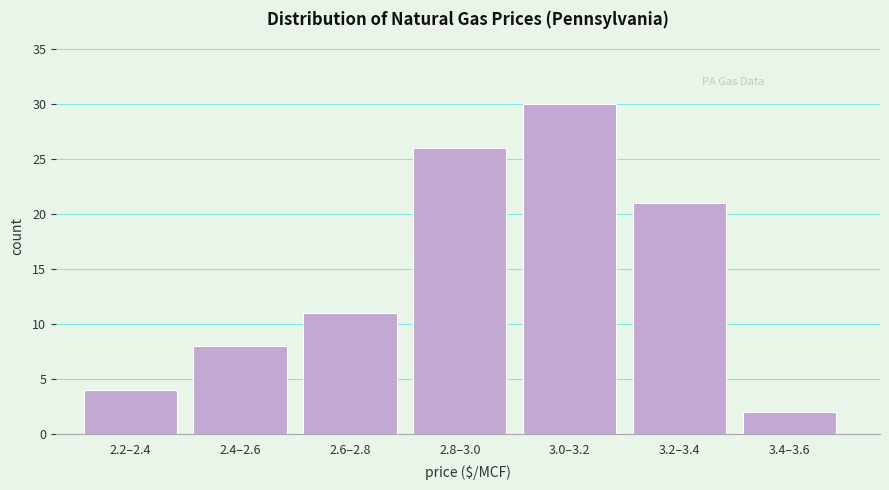

Reading left to right, extract all data points from this chart.

2.2–2.4=4	2.4–2.6=8	2.6–2.8=11	2.8–3.0=26	3.0–3.2=30	3.2–3.4=21	3.4–3.6=2